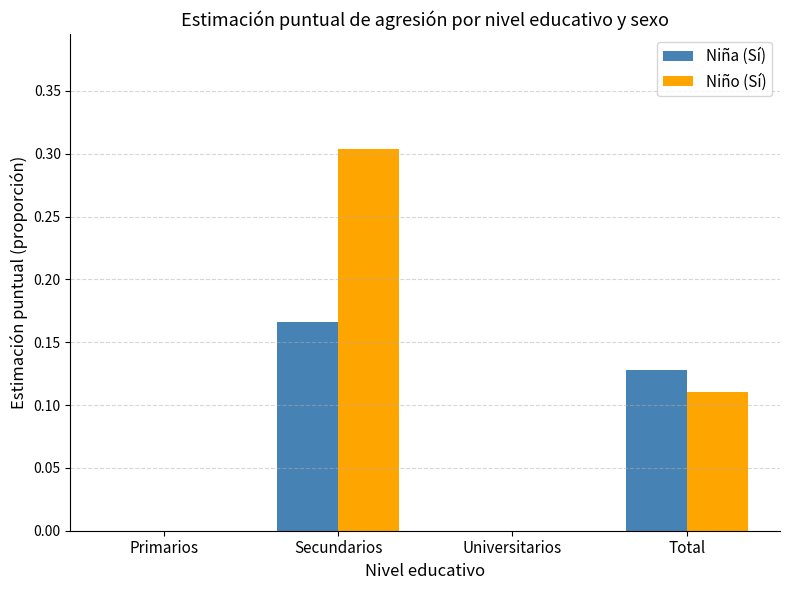

True or false: Niña (Sí) has a value of 0.0 at Primarios.

True